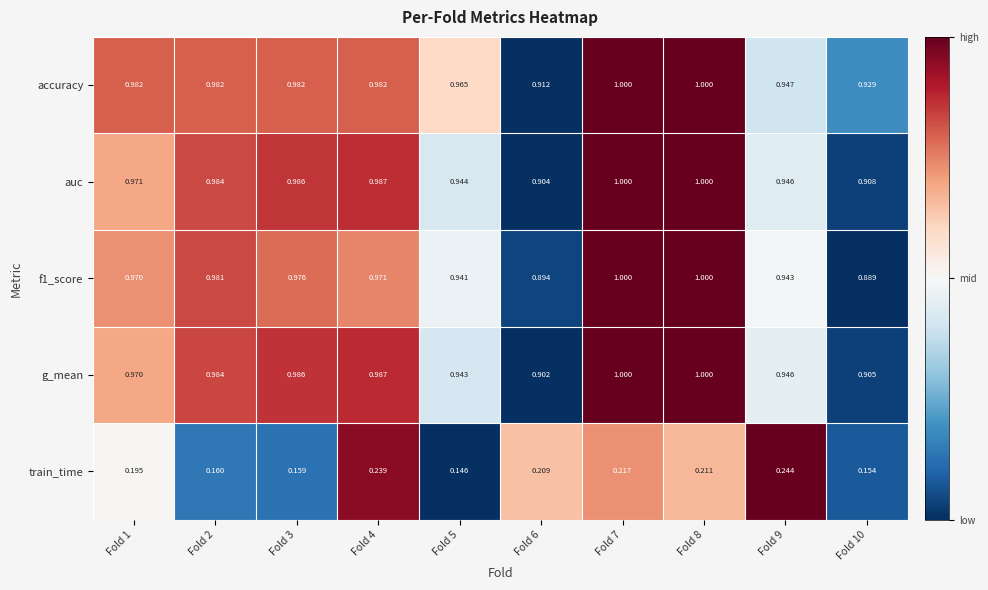

Is the value of auc at Fold 1 greater than the value of train_time at Fold 5?

Yes